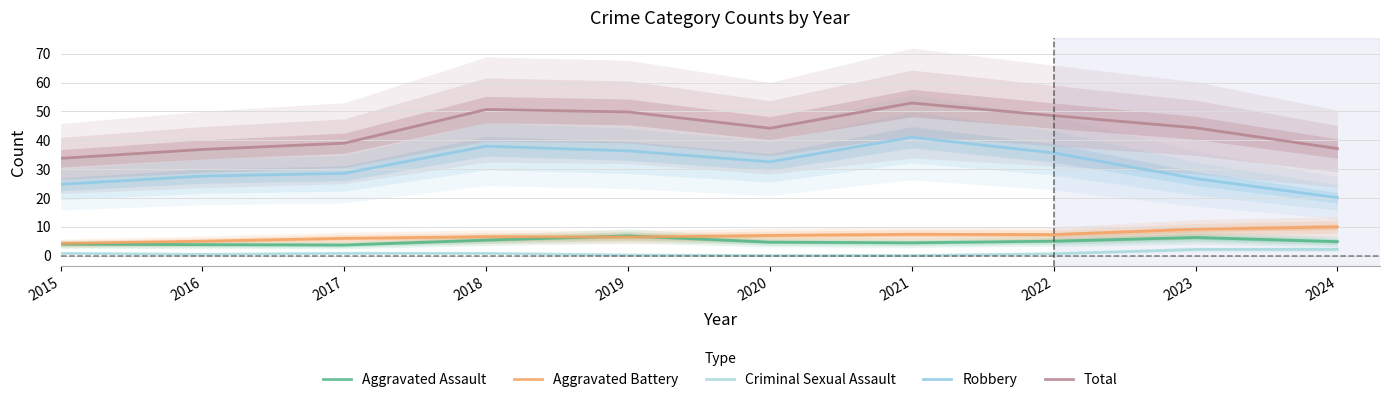

Where does the Total series first go above 44?

2018